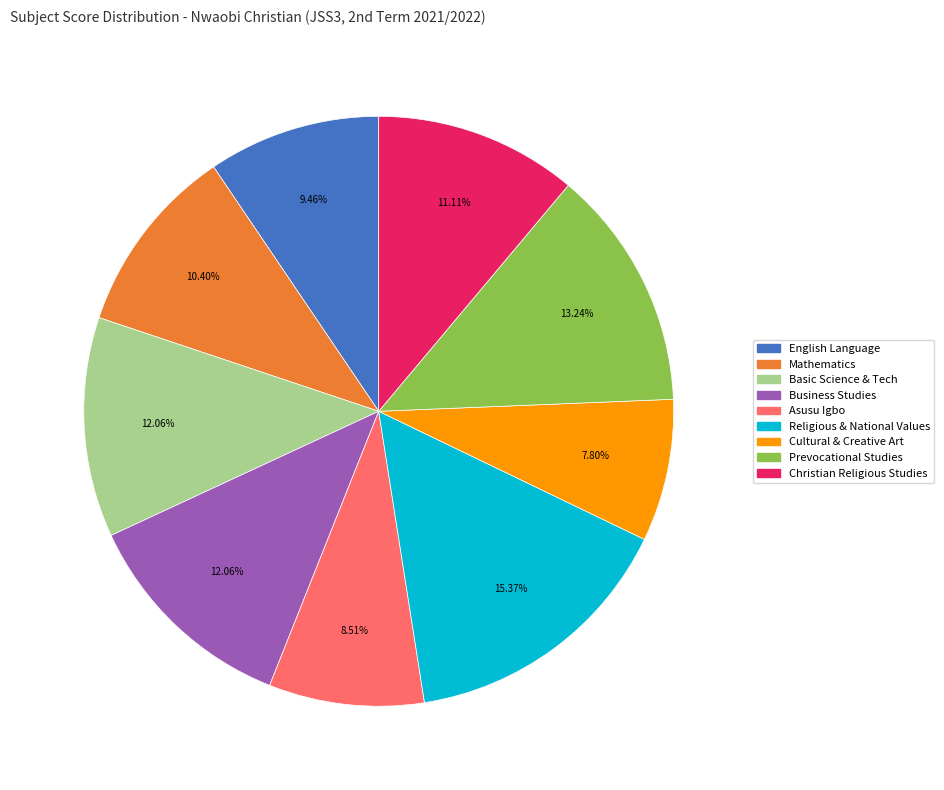

How many segments does this pie chart have?

9